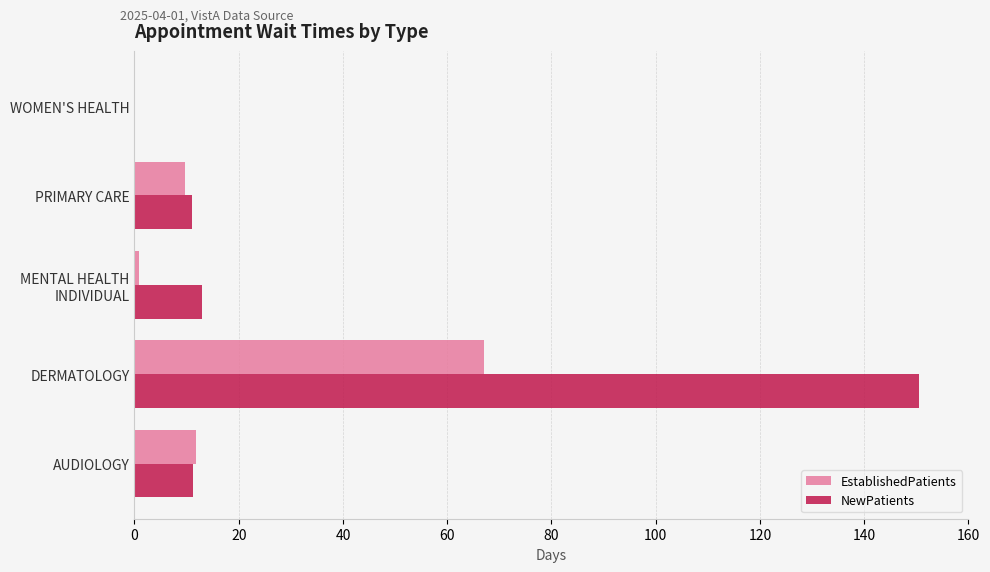

What is the sum of the EstablishedPatients values at WOMEN'S HEALTH and DERMATOLOGY?

67.0